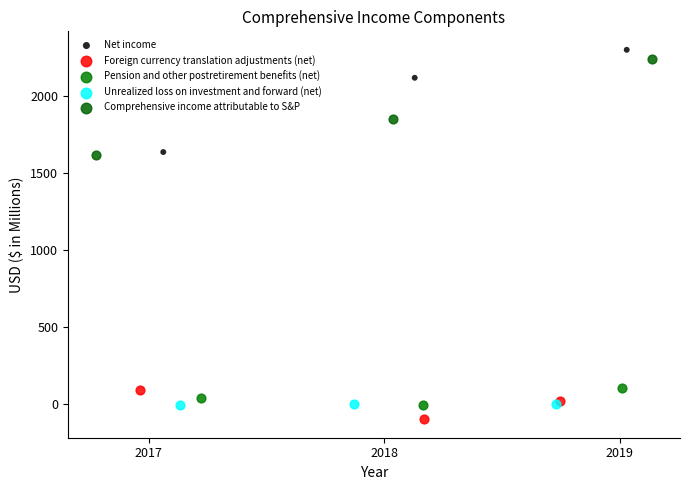

Which series has the largest Y range (max minus min)?

Net income